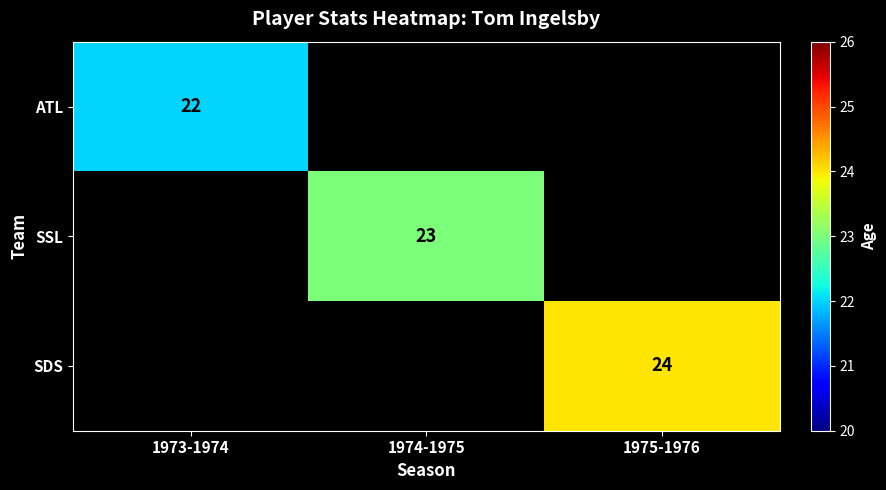

The SDS series shows 24 at 1975-1976. True or false?

True